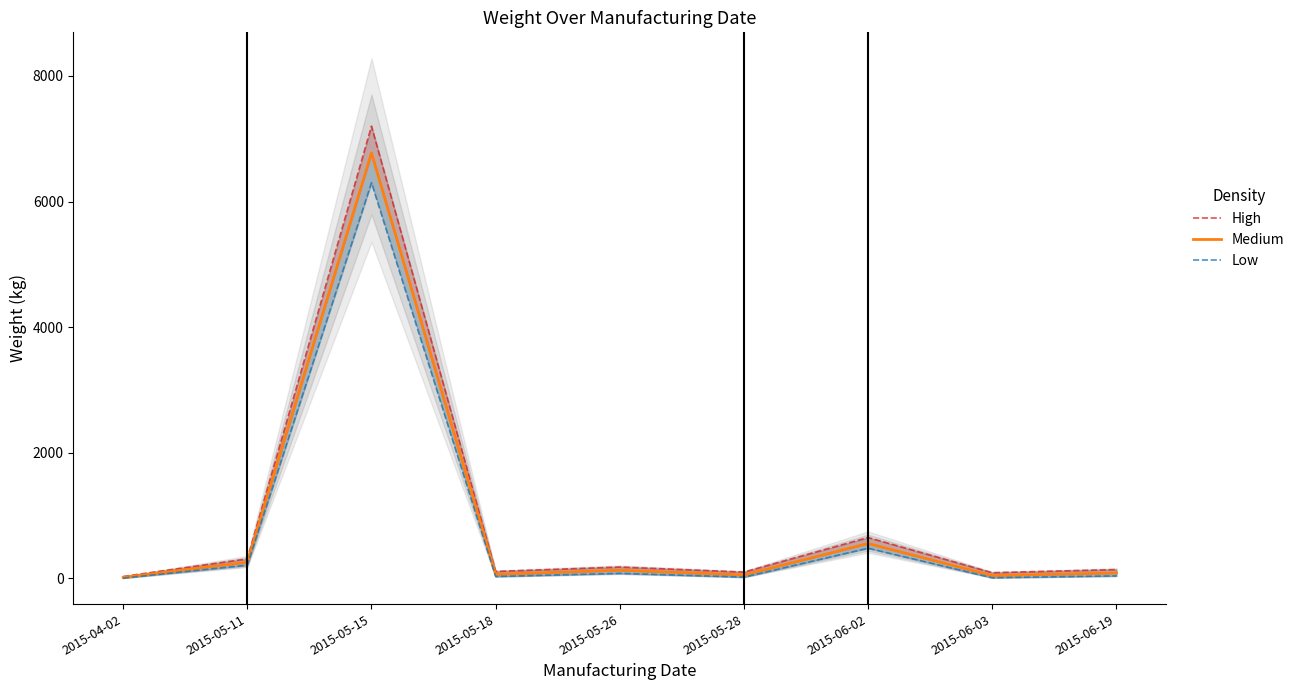

How many lines are shown in the chart?

3